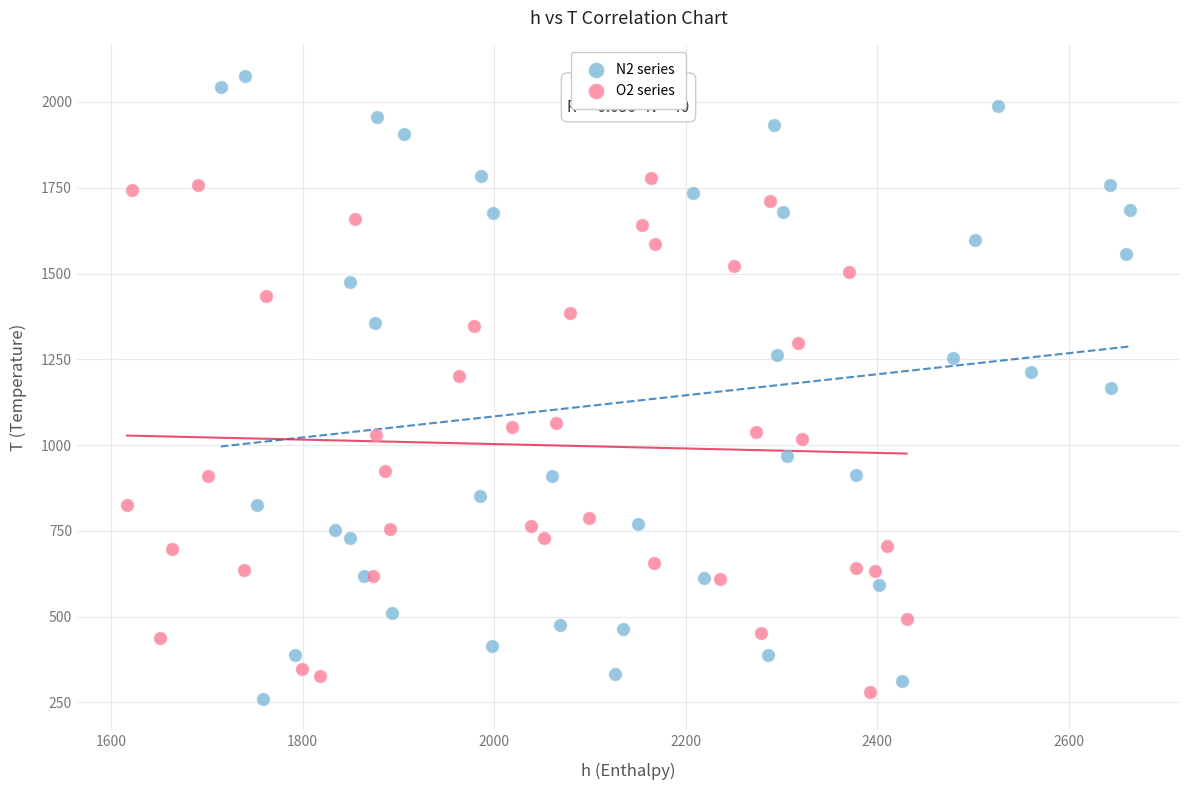

Which series has the widest spread of Y values?

N2 series